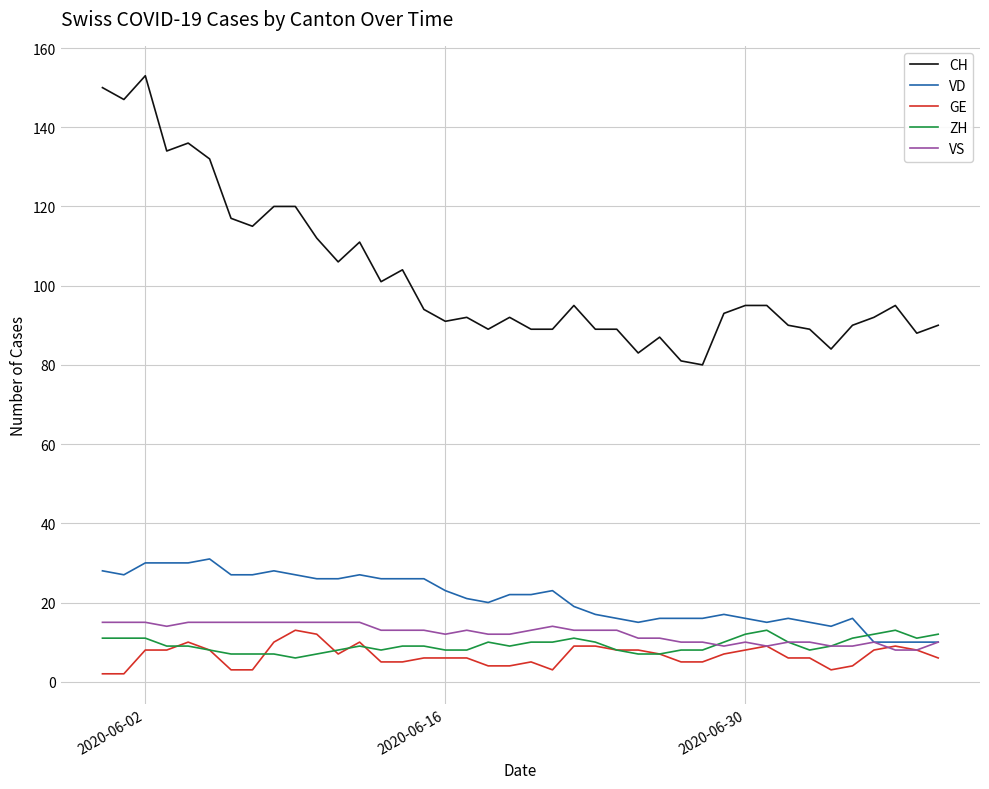

Which series has the largest total across all categories?

CH